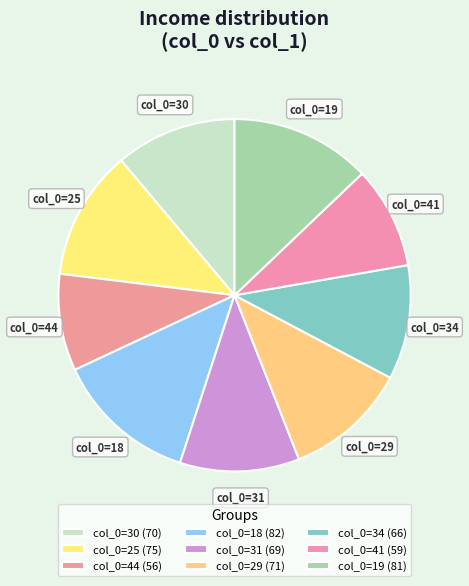

Count the number of slices in the pie.

9